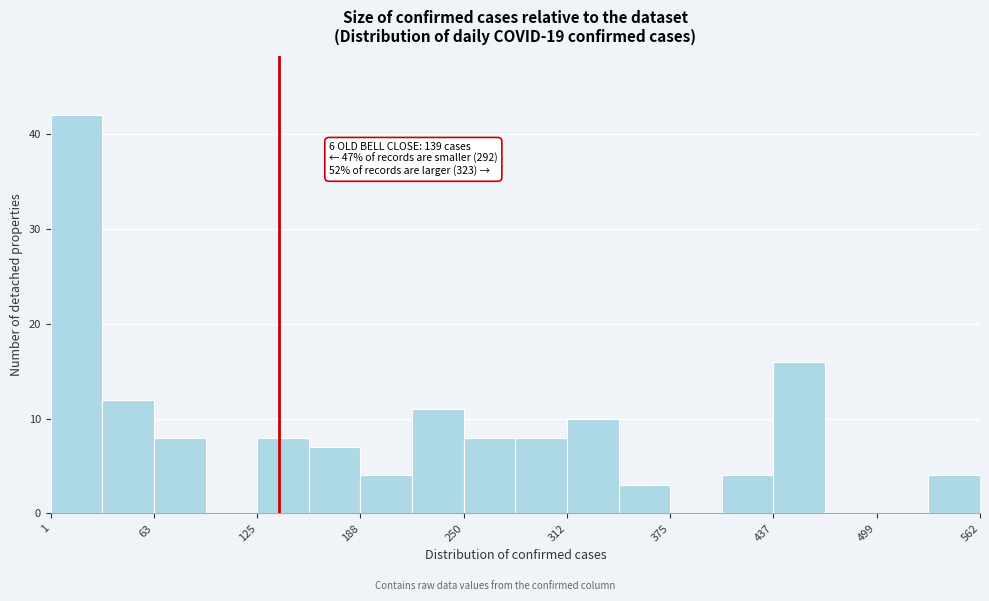

Around what value on the x-axis is the tallest bar? Give the approximate position of its centre, as read against the axis.

20